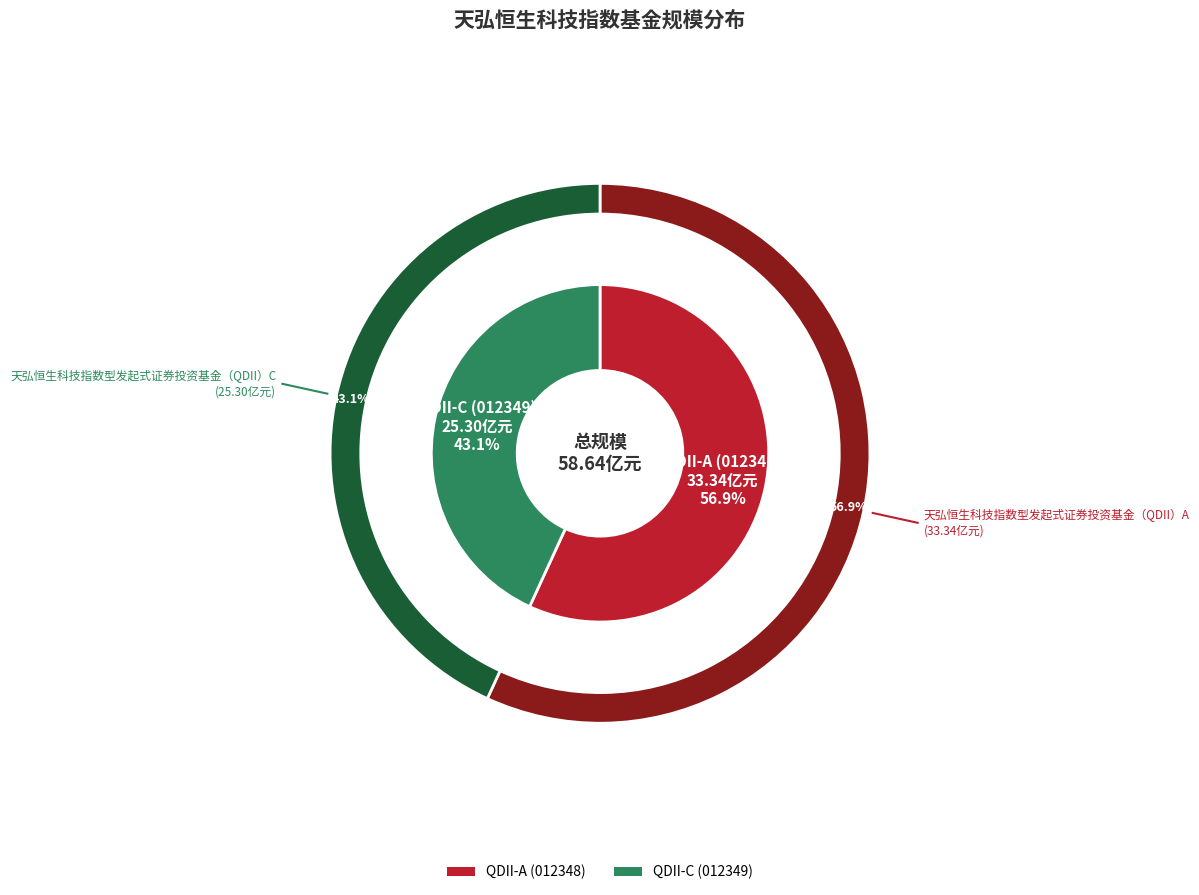

What is the majority slice?

天弘恒生科技指数型发起式证券投资基金（QDII）A